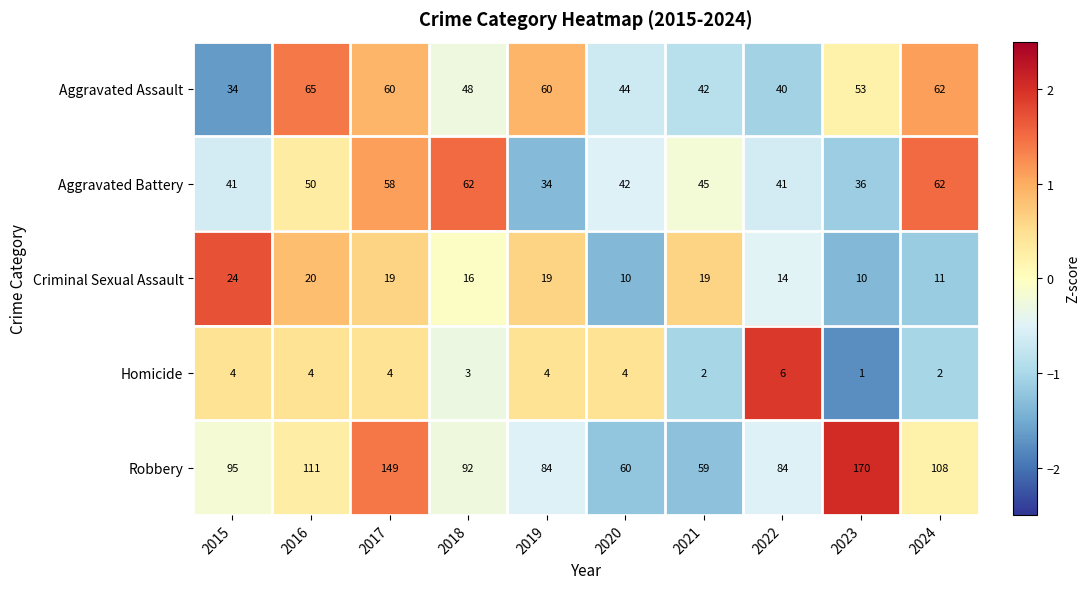

At which category is the sum across all series the highest?

2017